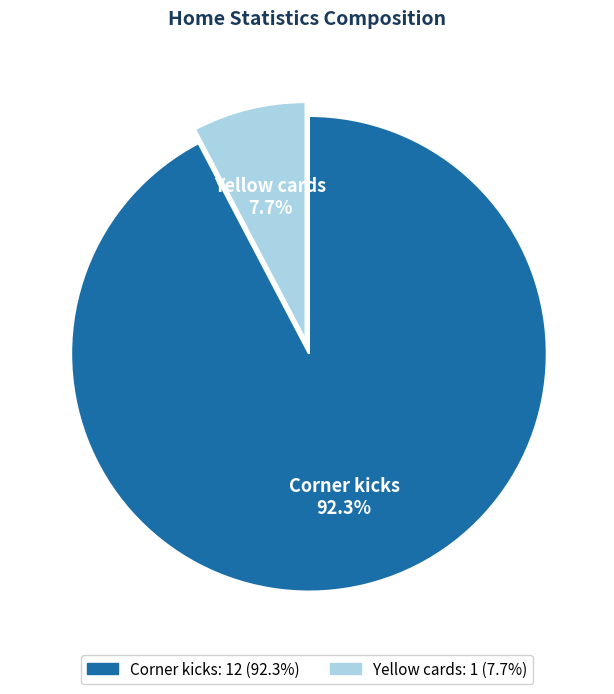

To the nearest percent, what portion does Yellow cards represent?

8%